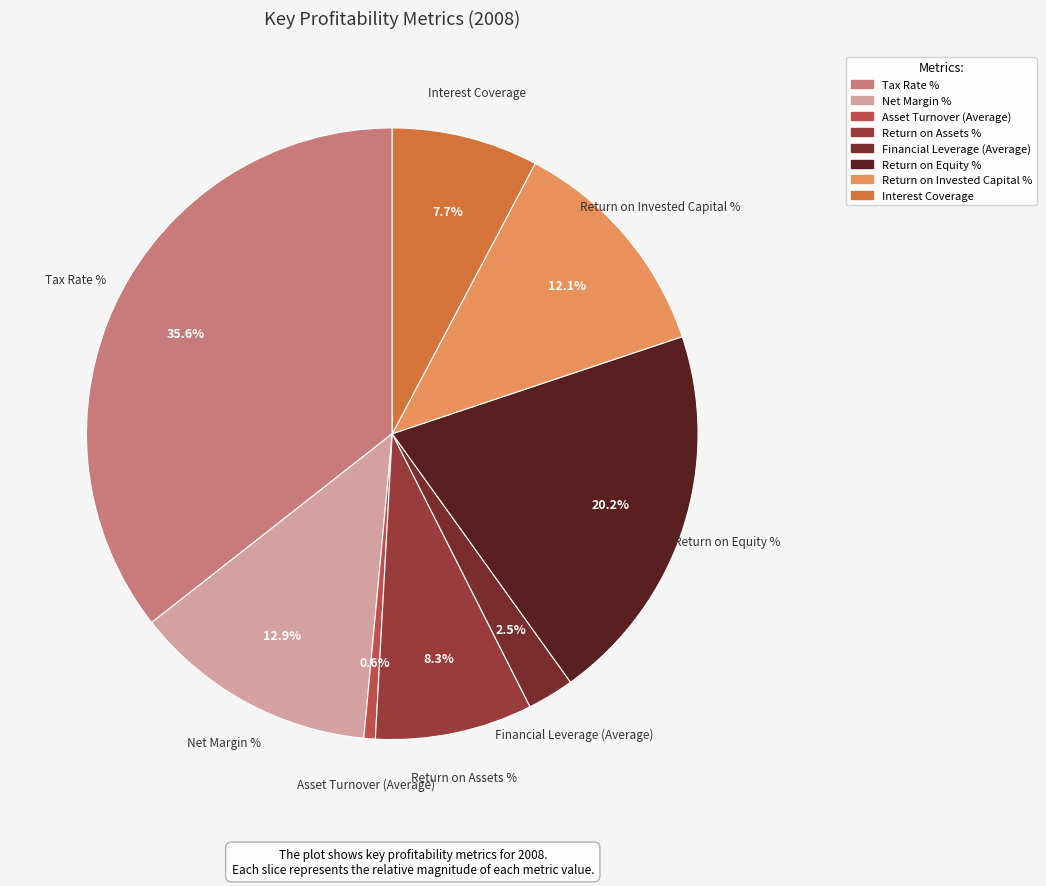

What is the largest slice in the pie chart?

Tax Rate %